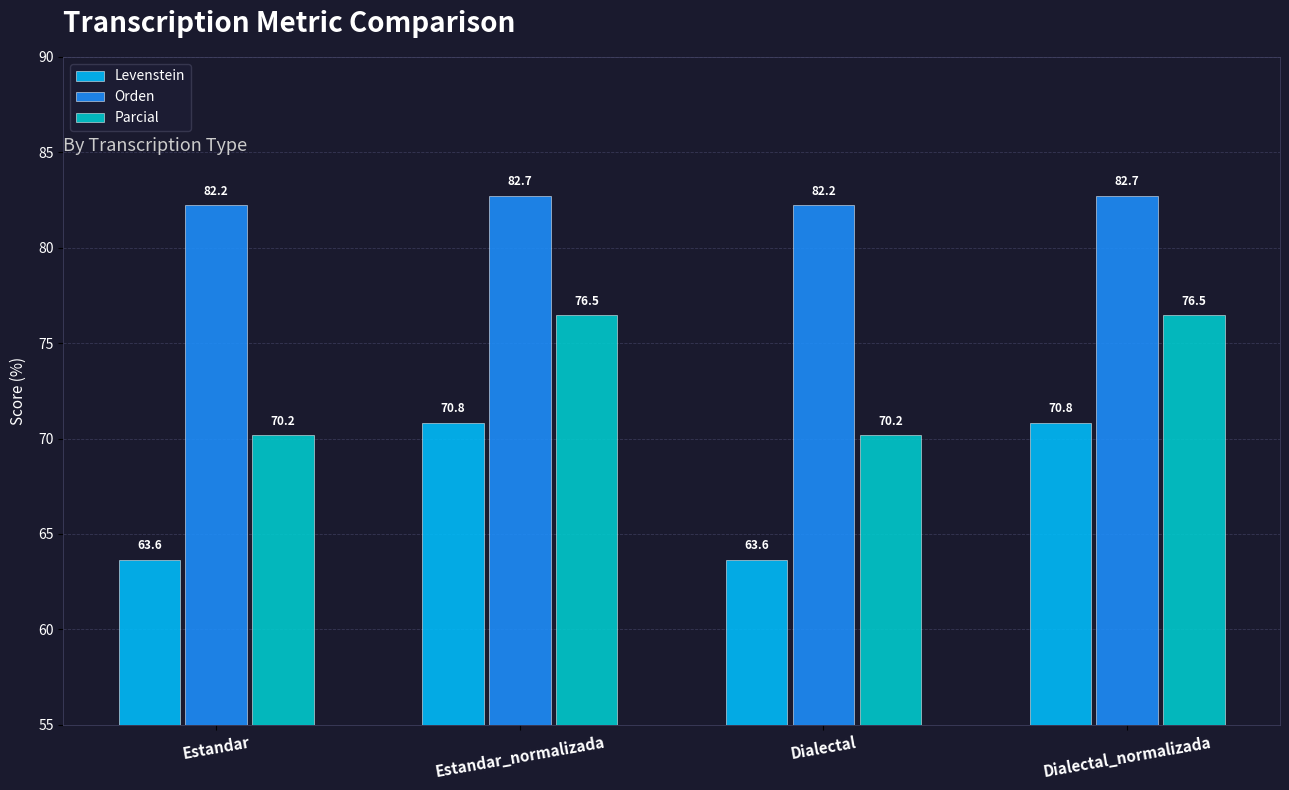

At how many categories does at least one series exceed 66?

4